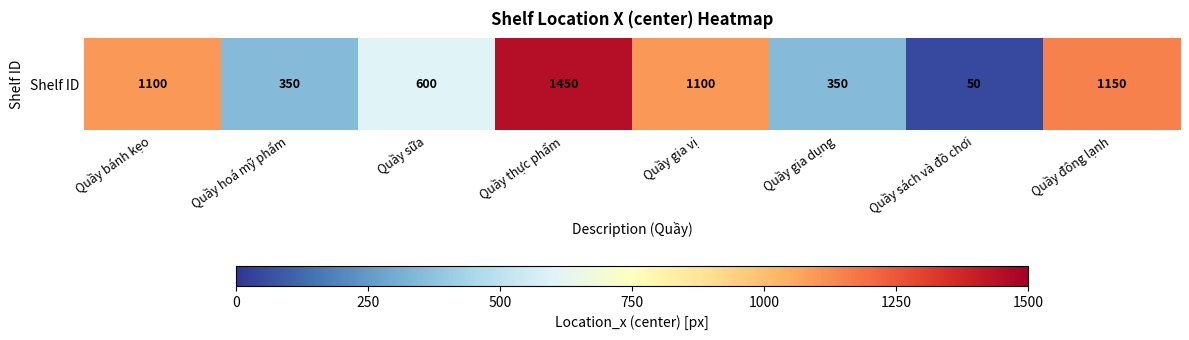

At which label is the value closest to 750?

Quầy sữa